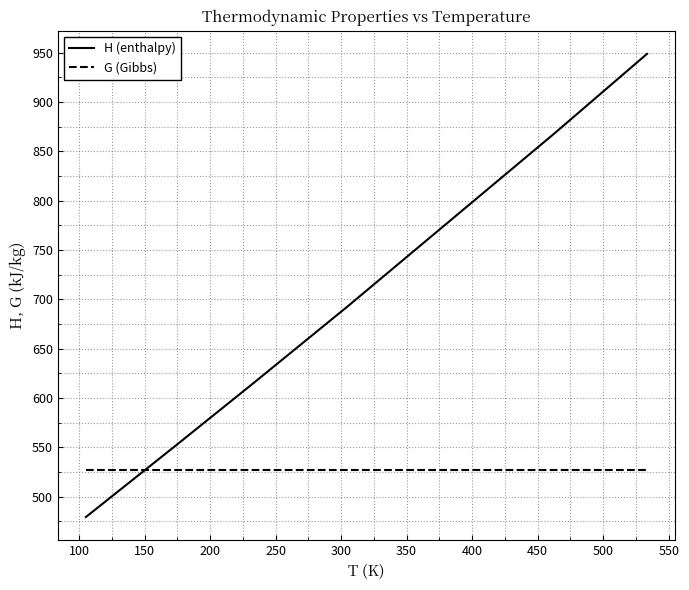

What are all the series names shown in the legend?

H (enthalpy), G (Gibbs)